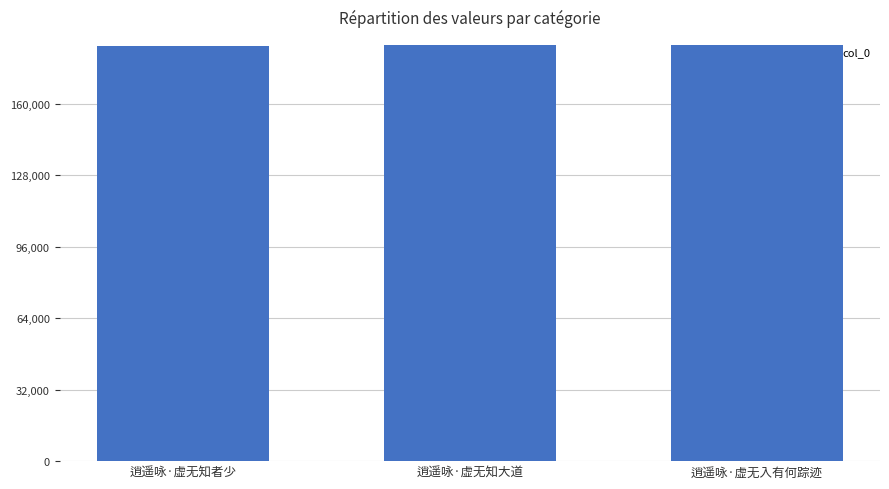

What position from the left is 逍遥咏·虚无入有何踪迹?

3